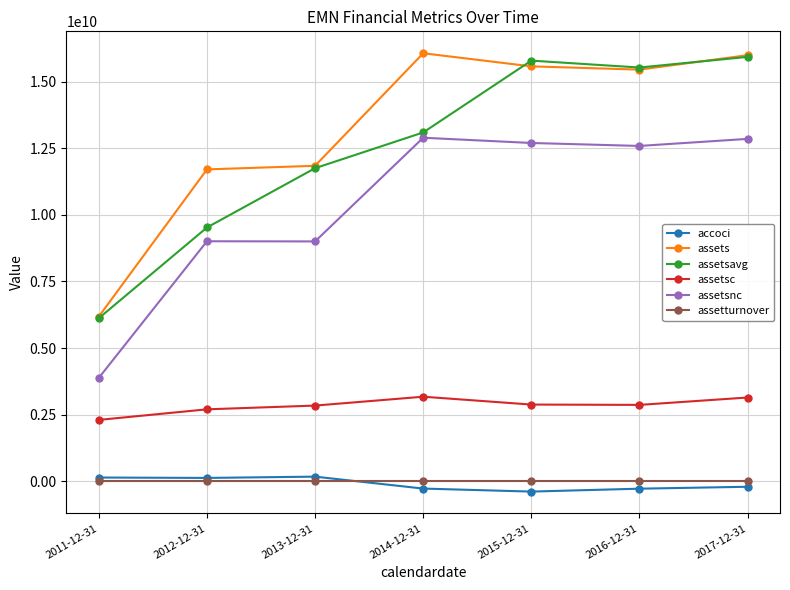

What position from the right is 2015-12-31?

3